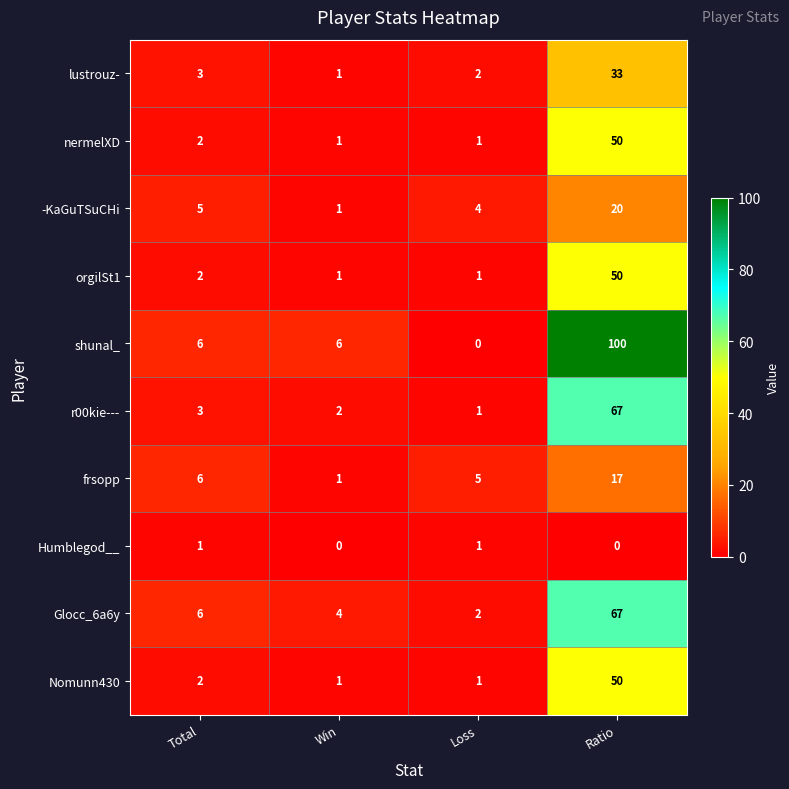

Which series changed the most between Total and Win?

frsopp